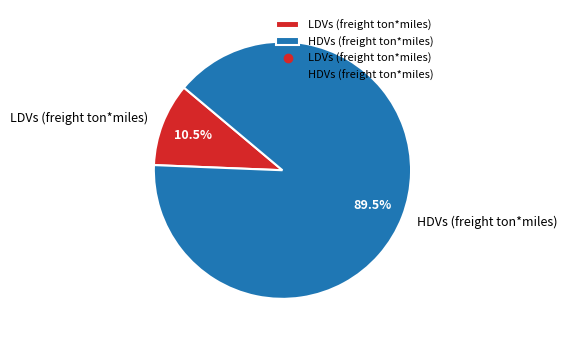

Do HDVs (freight ton*miles) and LDVs (freight ton*miles) together represent more than half of the pie?

Yes